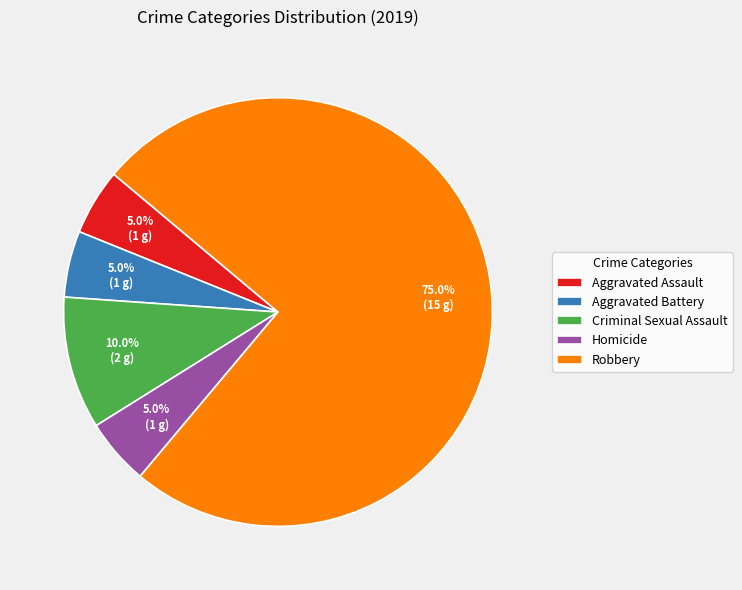

Between Criminal Sexual Assault and Robbery, which is larger?

Robbery